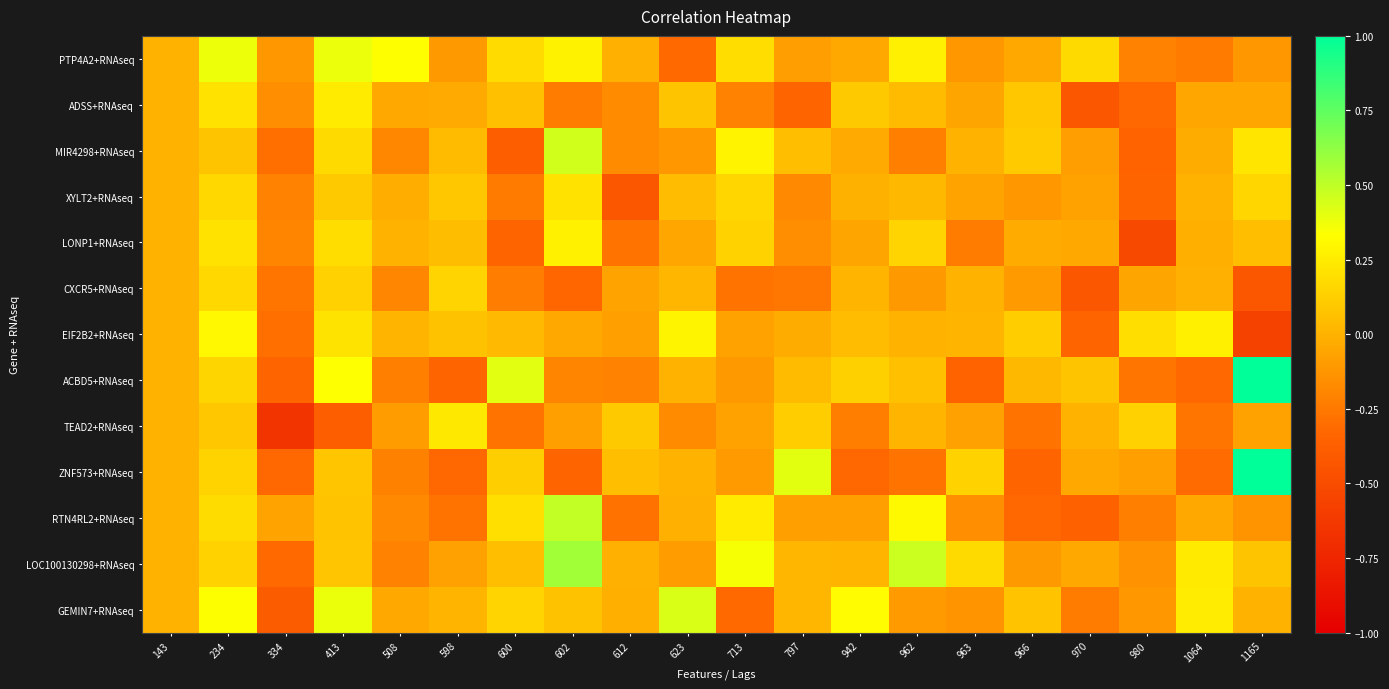

Rank the series by their maximum value, from lowest to highest.

CXCR5+RNAseq, XYLT2+RNAseq, TEAD2+RNAseq, ADSS+RNAseq, LONP1+RNAseq, EIF2B2+RNAseq, PTP4A2+RNAseq, GEMIN7+RNAseq, MIR4298+RNAseq, RTN4RL2+RNAseq, LOC100130298+RNAseq, ACBD5+RNAseq, ZNF573+RNAseq